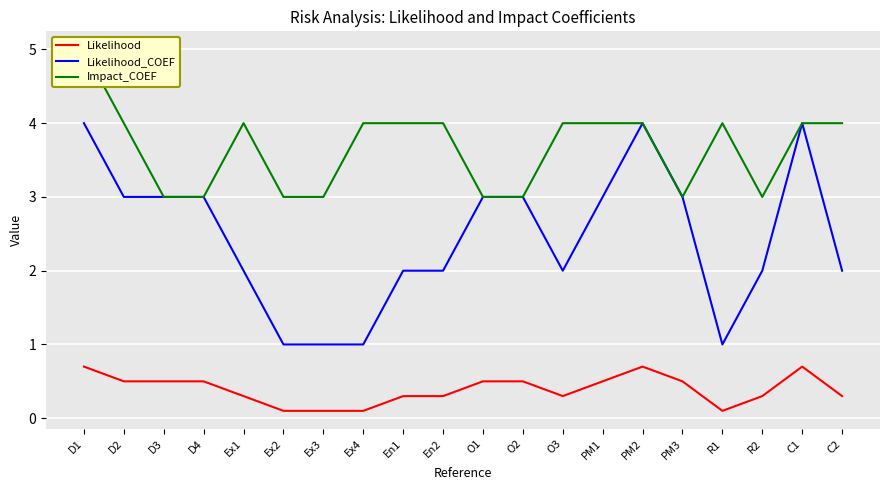

What is the average value of the Likelihood series?

0.4